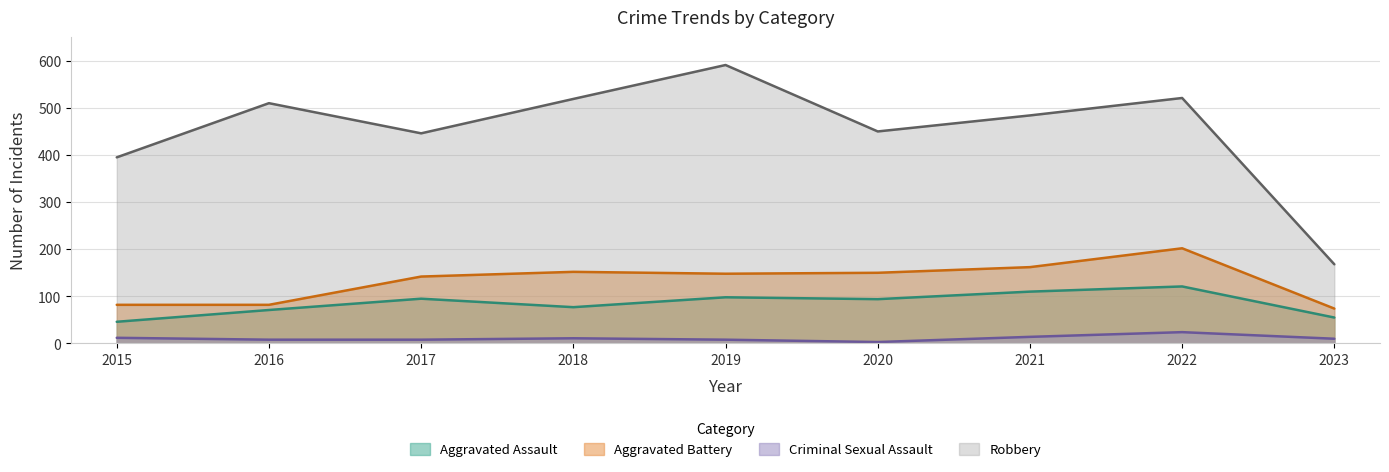

What are all the series names shown in the legend?

Aggravated Assault, Aggravated Battery, Criminal Sexual Assault, Robbery